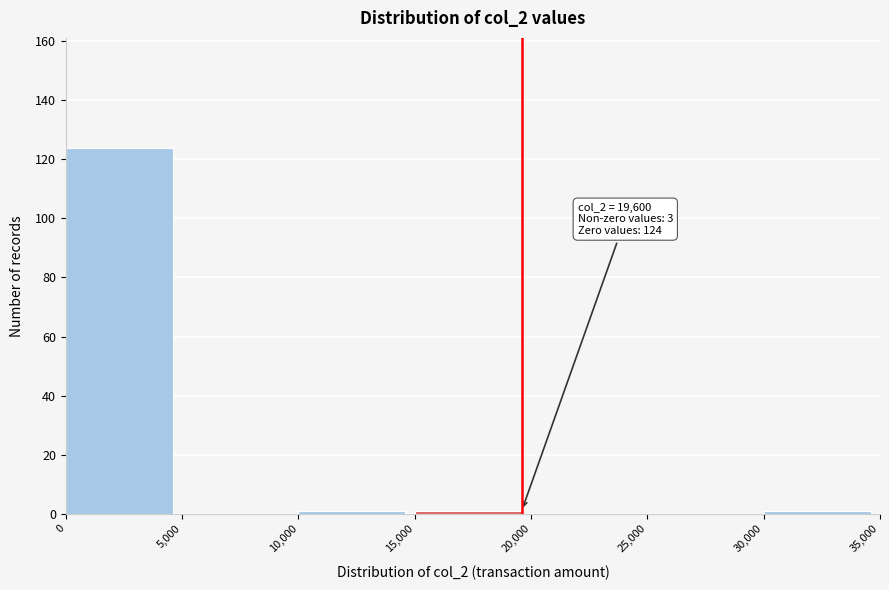

Which range on the x-axis has the tallest bar?

0 to 5,000